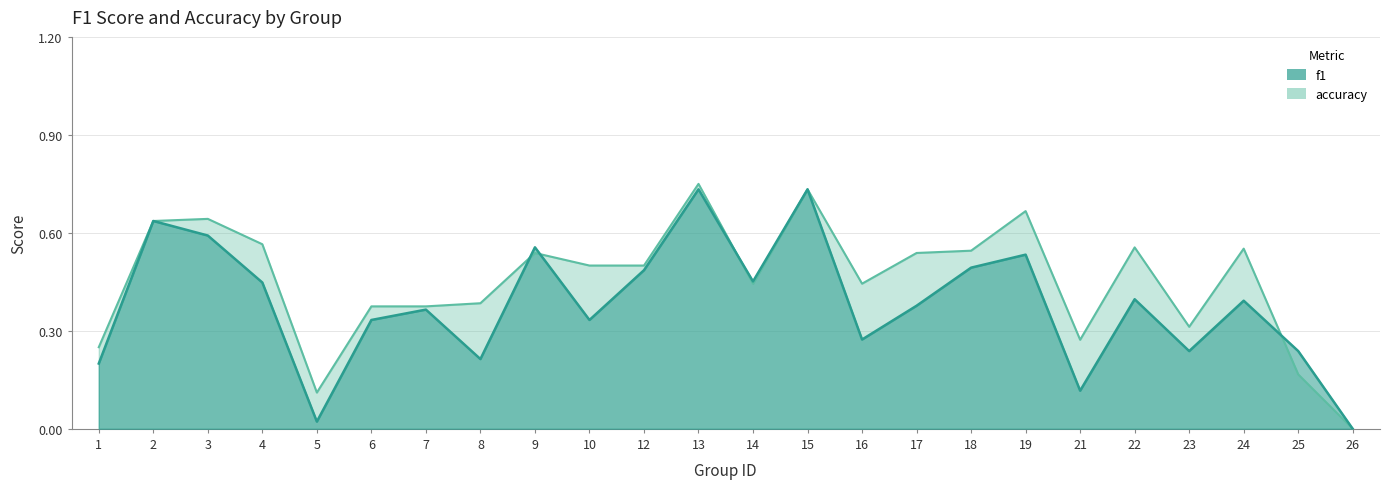

True or false: accuracy has a value of 0.7 at 15.

True